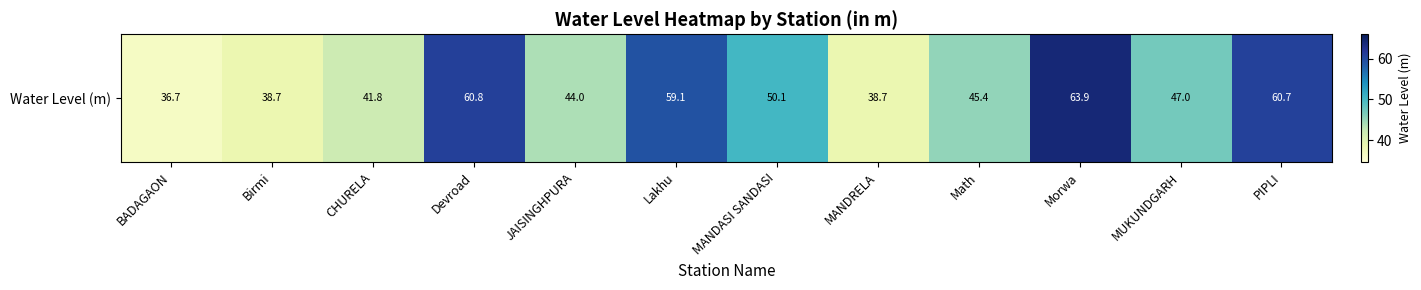

List the labels in order of value, smallest first.

BADAGAON, Birmi, MANDRELA, CHURELA, JAISINGHPURA, Math, MUKUNDGARH, MANDASI SANDASI, Lakhu, PIPLI, Devroad, Morwa